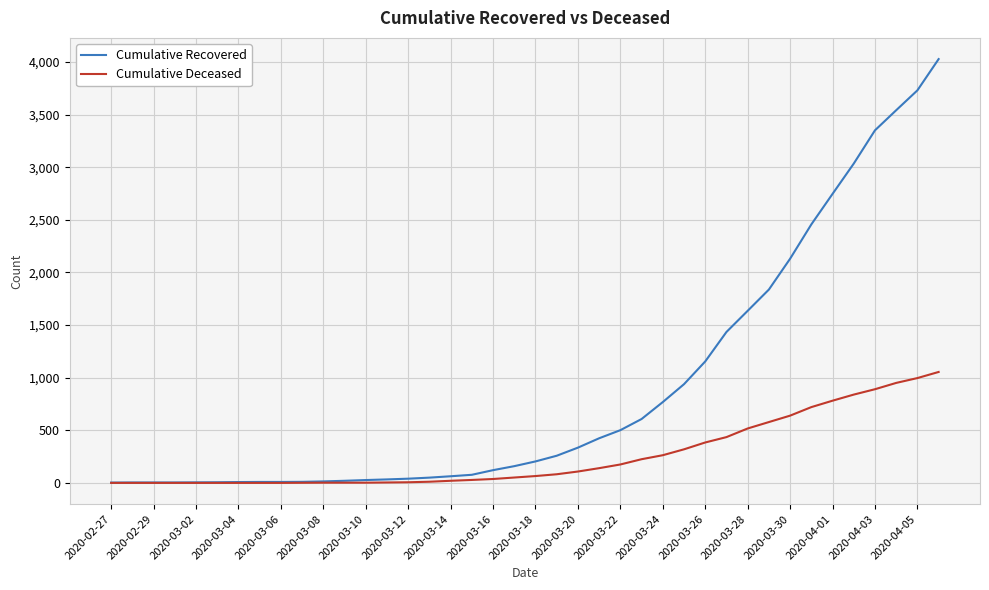

Is this an area chart (filled region under the line)?

No